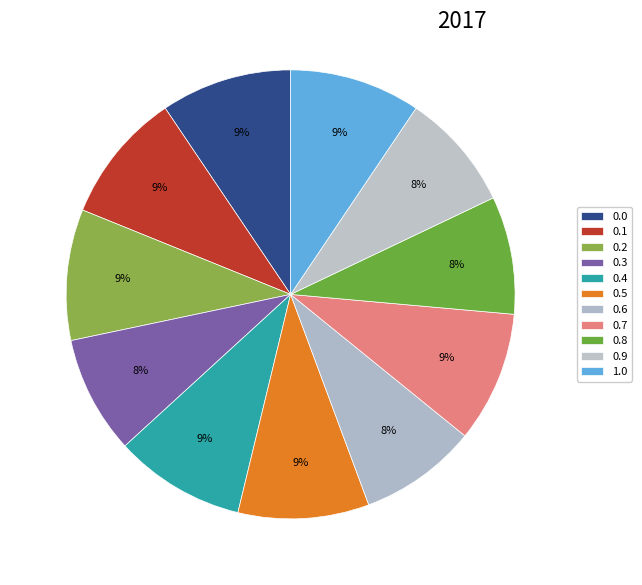

What percentage is NOT represented by 0.6?

91.5%